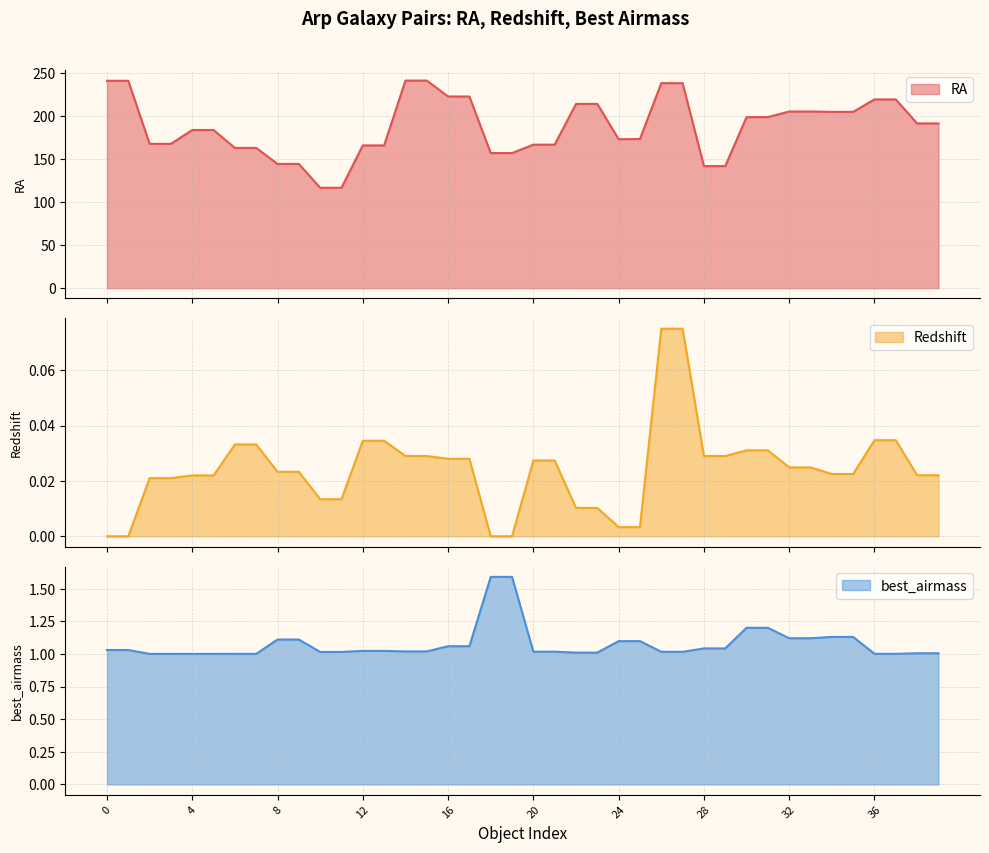

How many lines are shown in the chart?

3